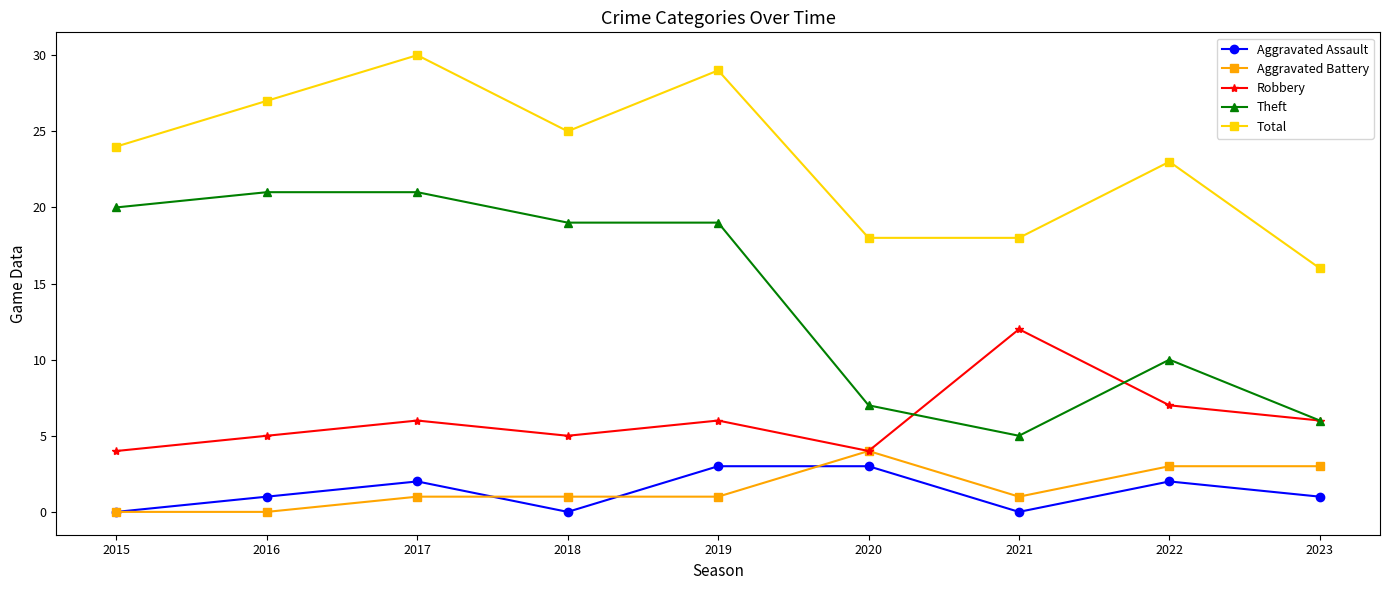

Which series has the widest spread of values?

Theft